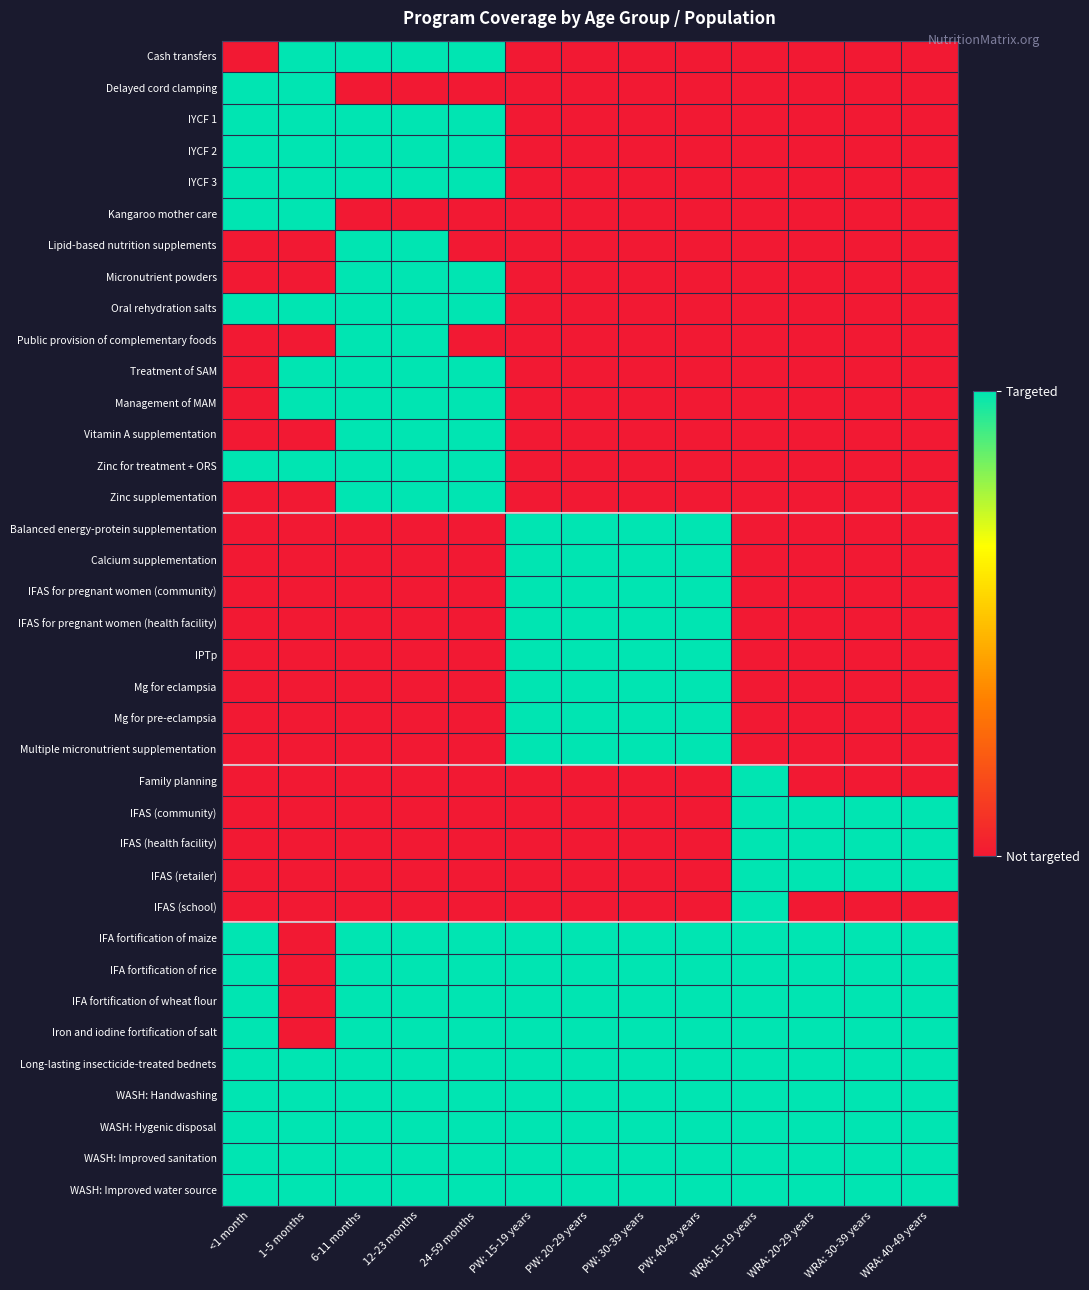

Which category has the lowest value across all series?

<1 month